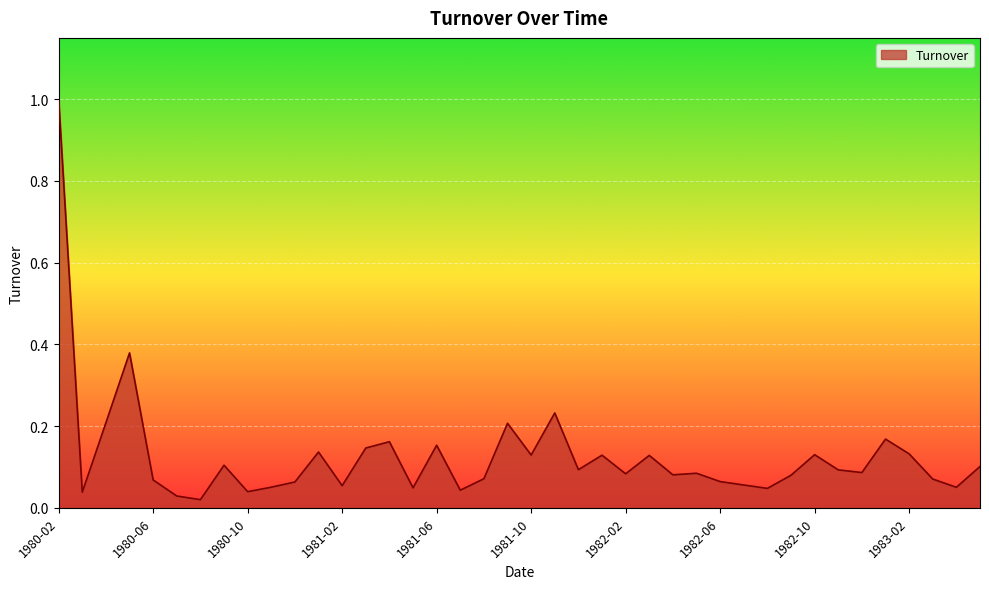

What is the maximum value shown in the chart?

1.0